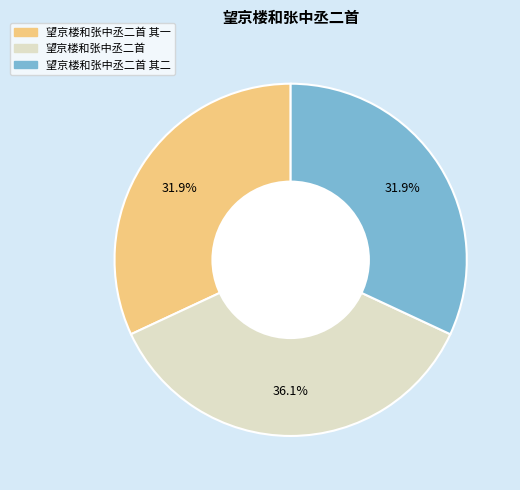

Does any single category account for the majority?

No